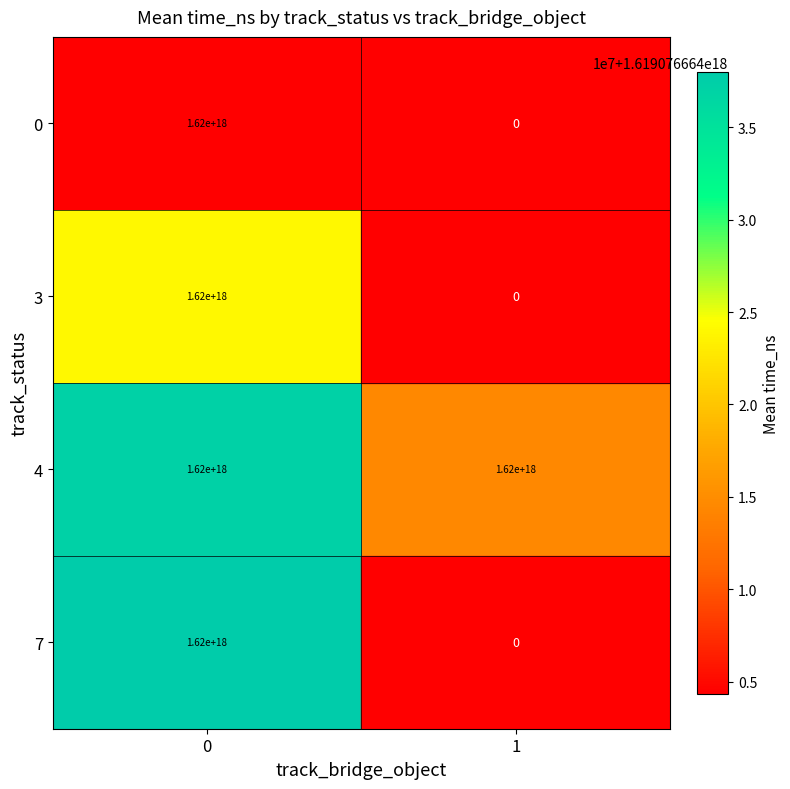

True or false: 3 has a value of 2555758533077725184 at 0.

False